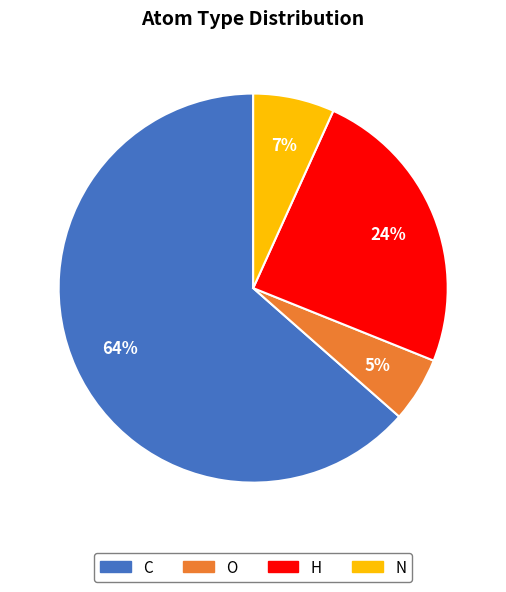

Does N account for over 50% of the chart?

No